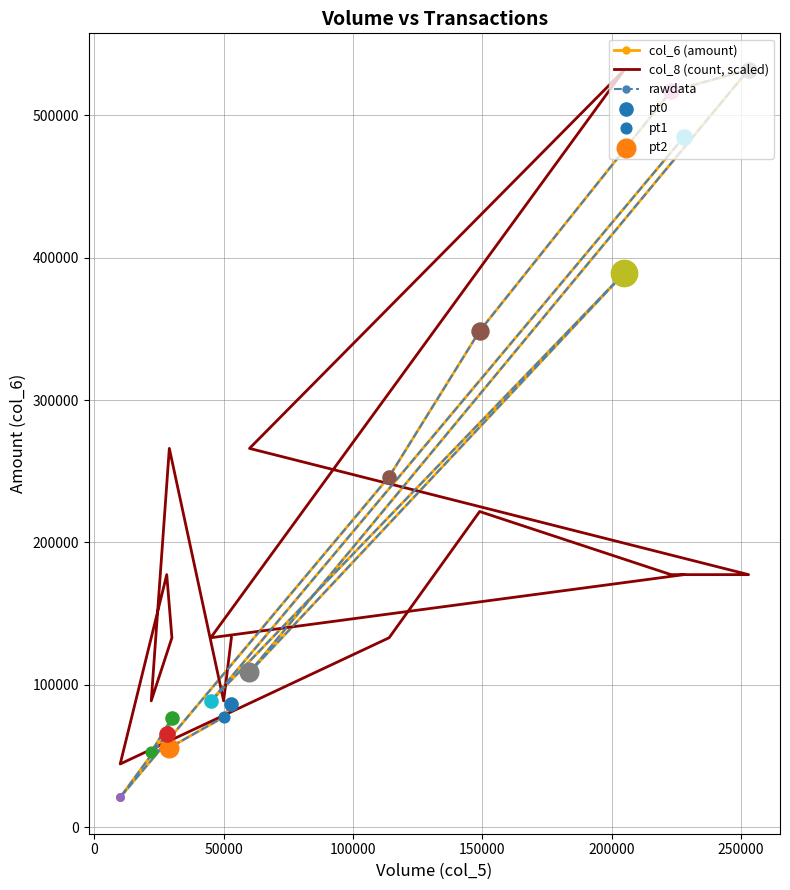

At how many categories does at least one series exceed 284763?

5